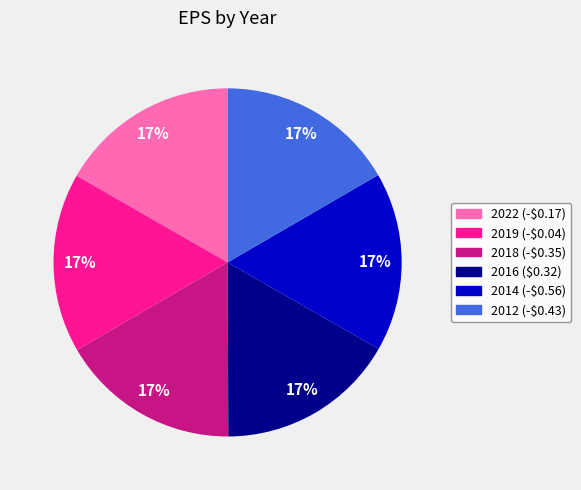

What percentage is the 2014 (-$0.56) slice, to the nearest percent?

17%